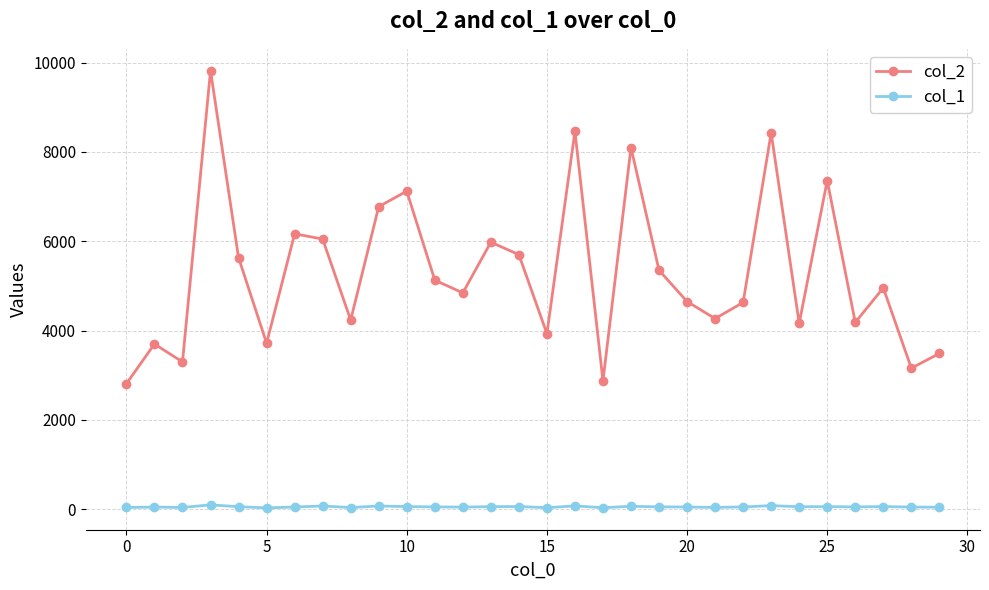

Count the number of categories in the chart.

30